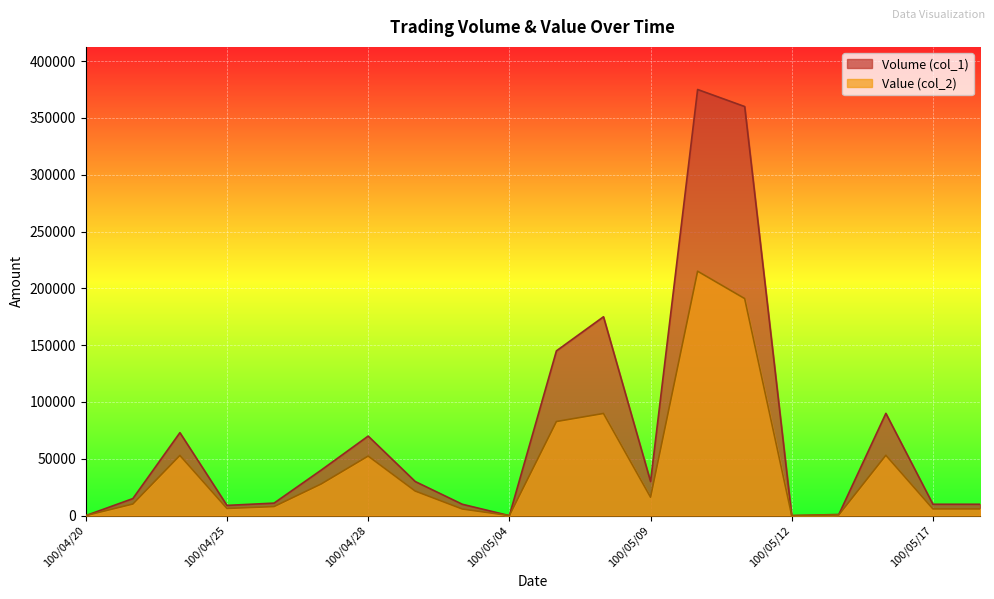

In Value (col_2), how many points are lower than both neighbors (excluding endpoints)?

4